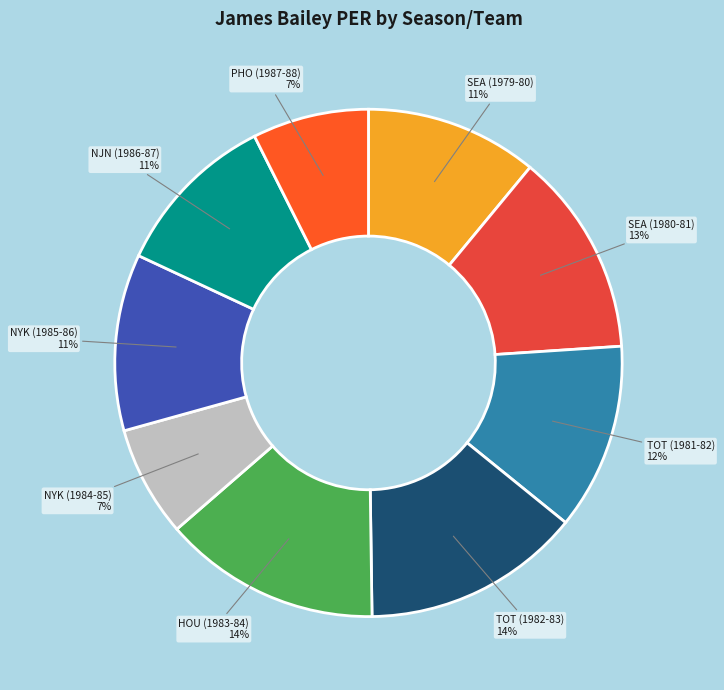

Is NJN (1986-87) the majority of the pie?

No